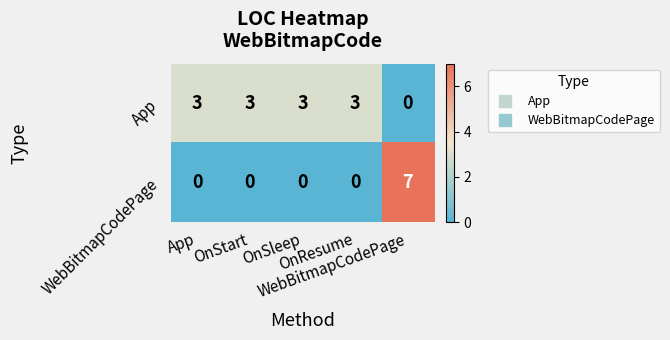

At how many categories does at least one series exceed 1?

5